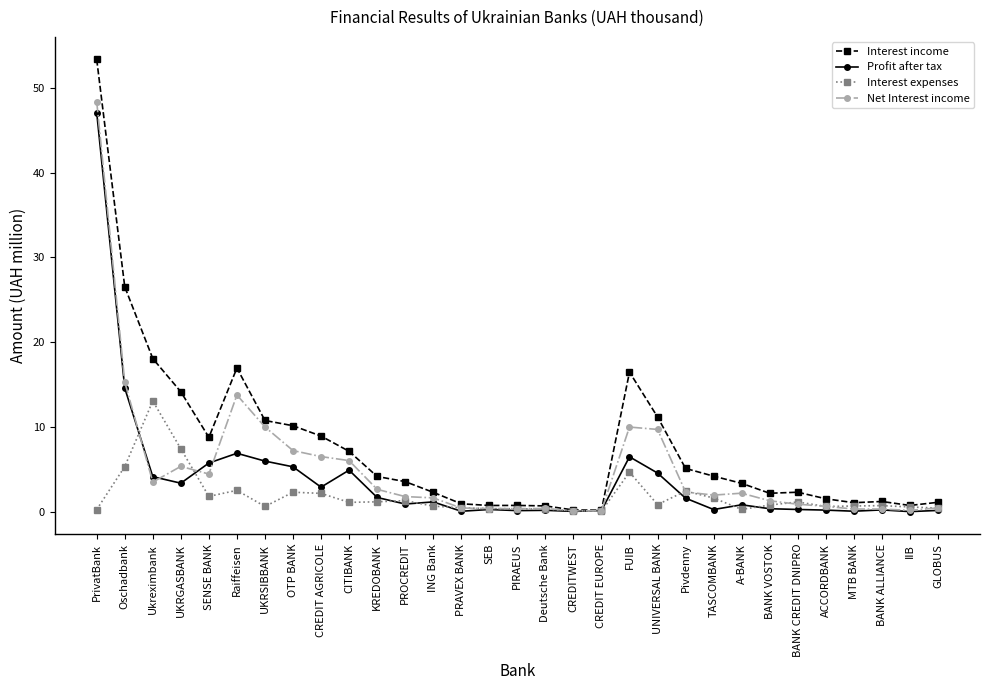

Where do Net Interest income and Interest expenses first cross each other?

Oschadbank and Ukreximbank